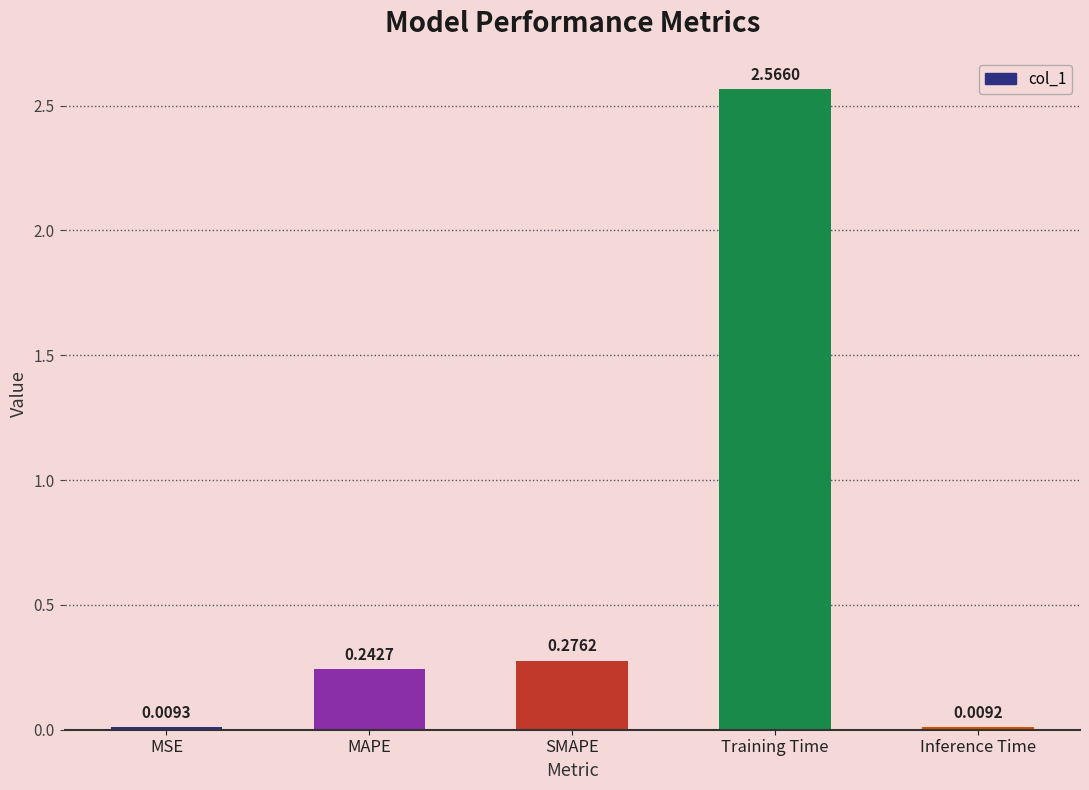

List the labels in order of value, smallest first.

Inference Time, MSE, MAPE, SMAPE, Training Time